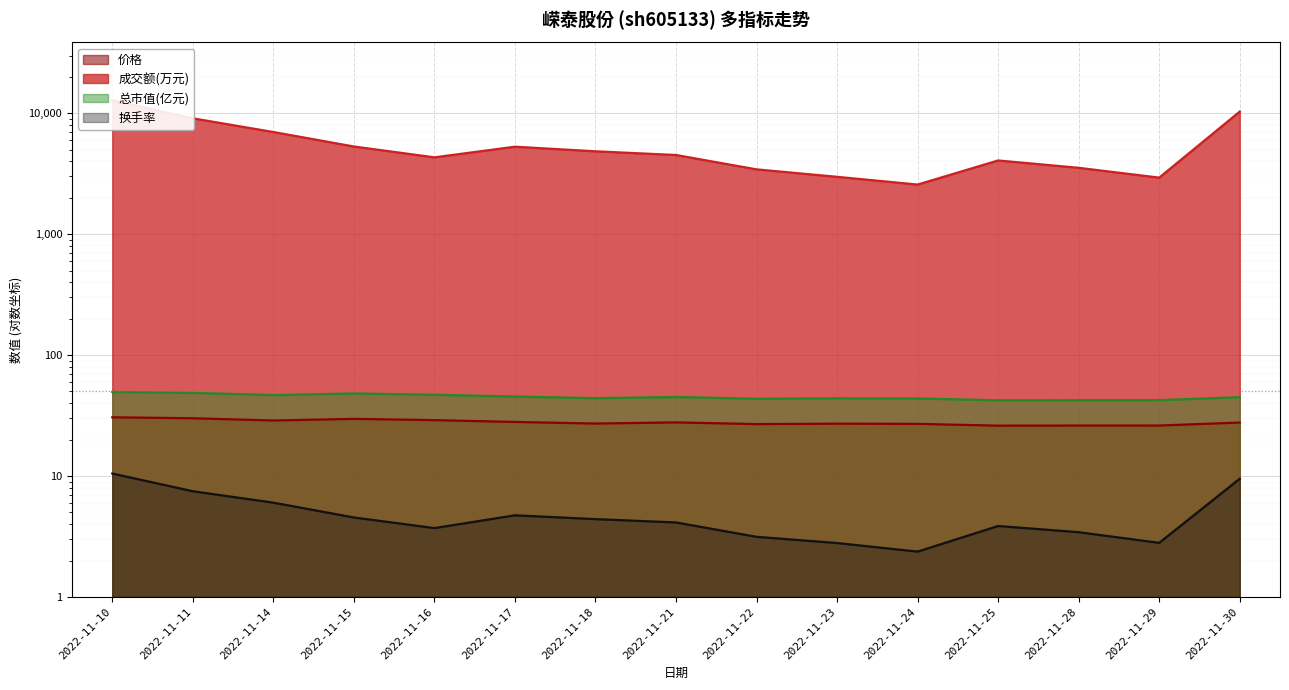

True or false: 价格 and 总市值(亿元) intersect in this chart.

False